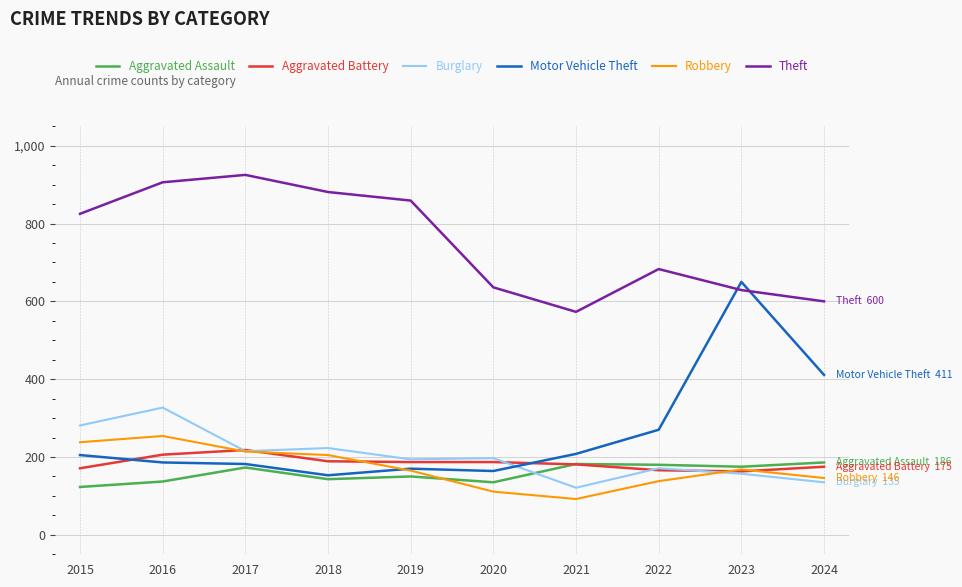

How many categories are shown in the chart?

10